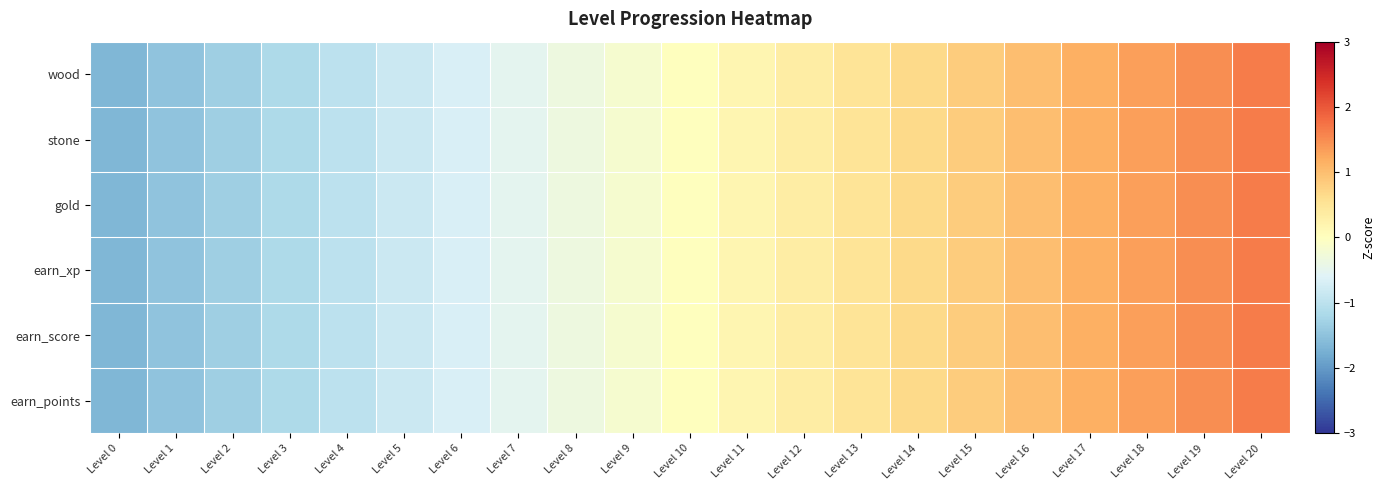

At Level 8, list the series in order from smallest to largest.

wood, stone, gold, earn_xp, earn_score, earn_points